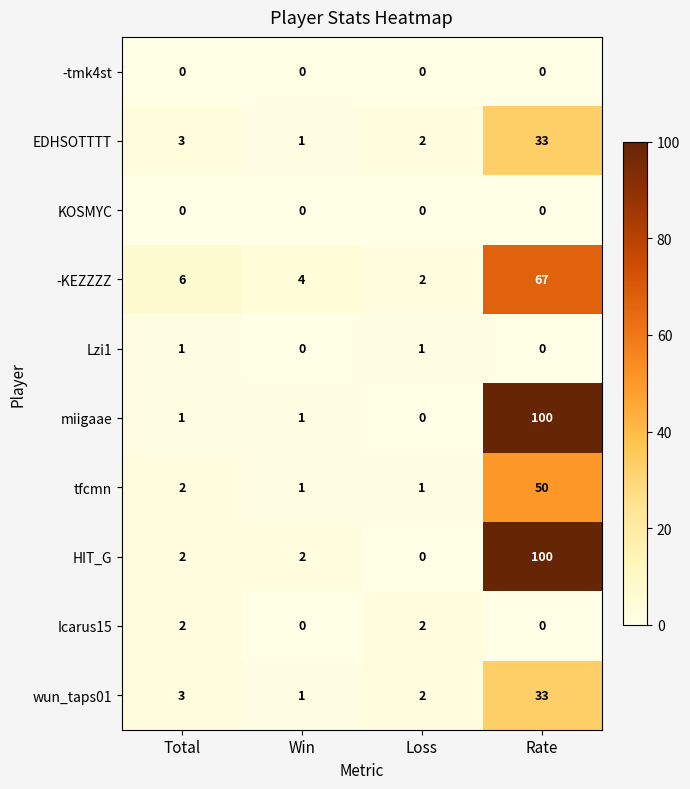

The value of tfcmn at Win is 2. True or false?

False